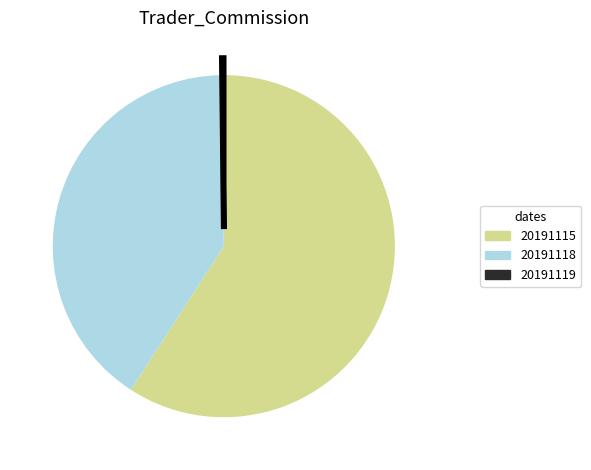

Is it true that 20191118 is 46% of the pie?

False